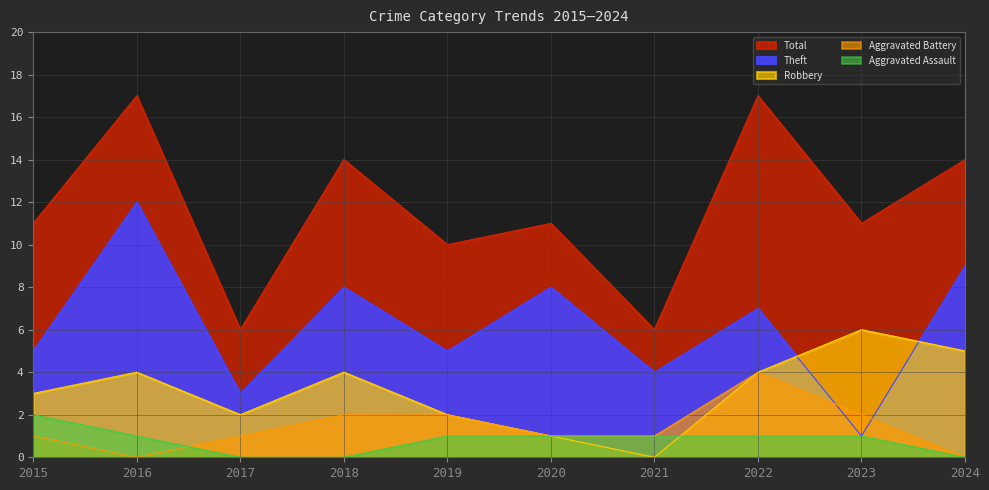

What is the difference between the second highest and second lowest values in the Total series?

11